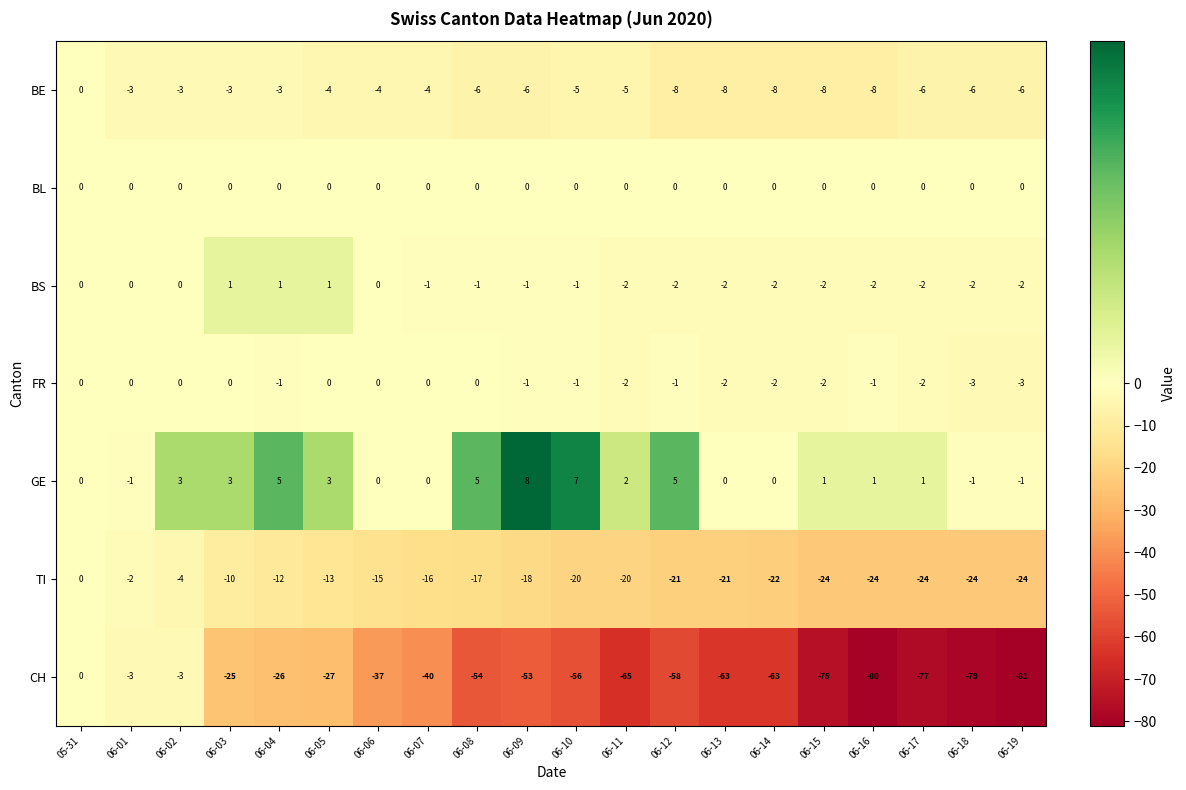

The value of CH at 06-10 is -56. True or false?

True